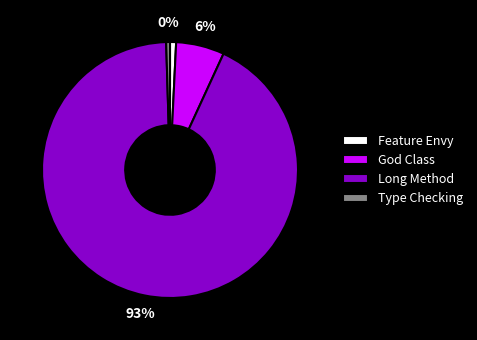

Which has a higher value, Type Checking or God Class?

God Class